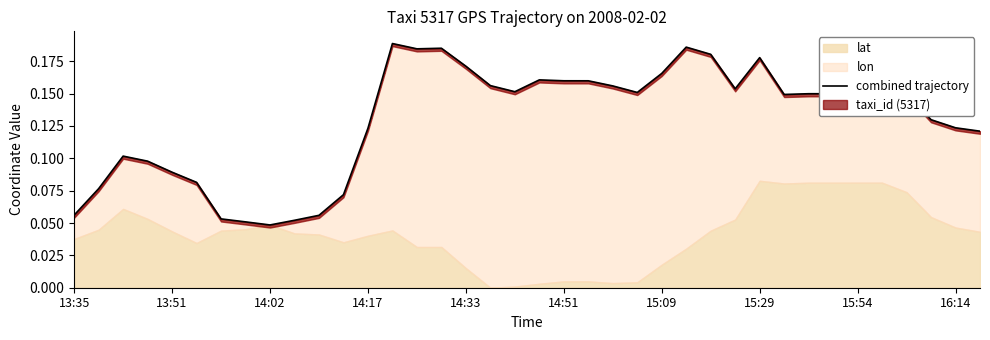

True or false: the data shows 0.1 at 14:17.

True